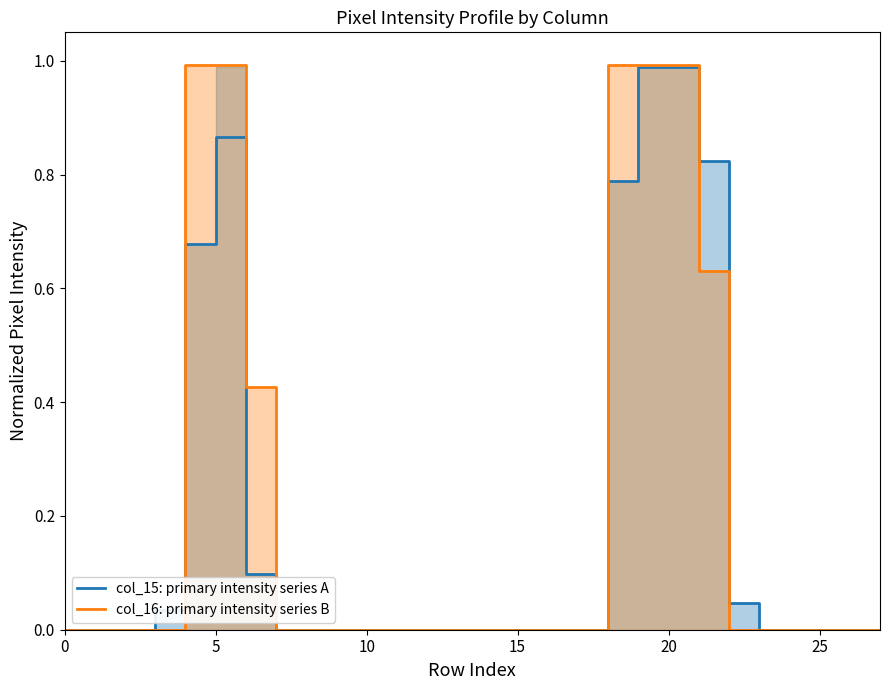

Is it true that col_15: primary intensity series A equals 0.3 at 5?

False